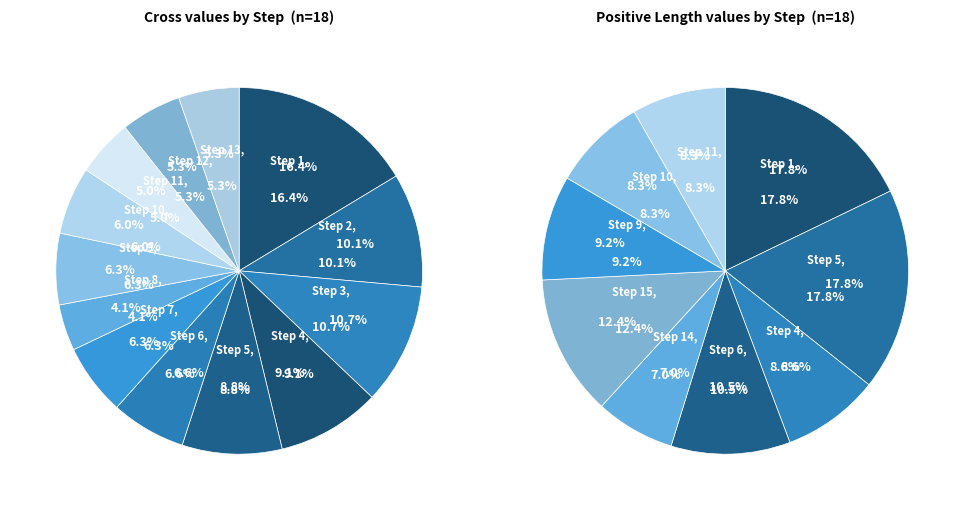

Rank the series by their maximum value, from lowest to highest.

Cross, Length